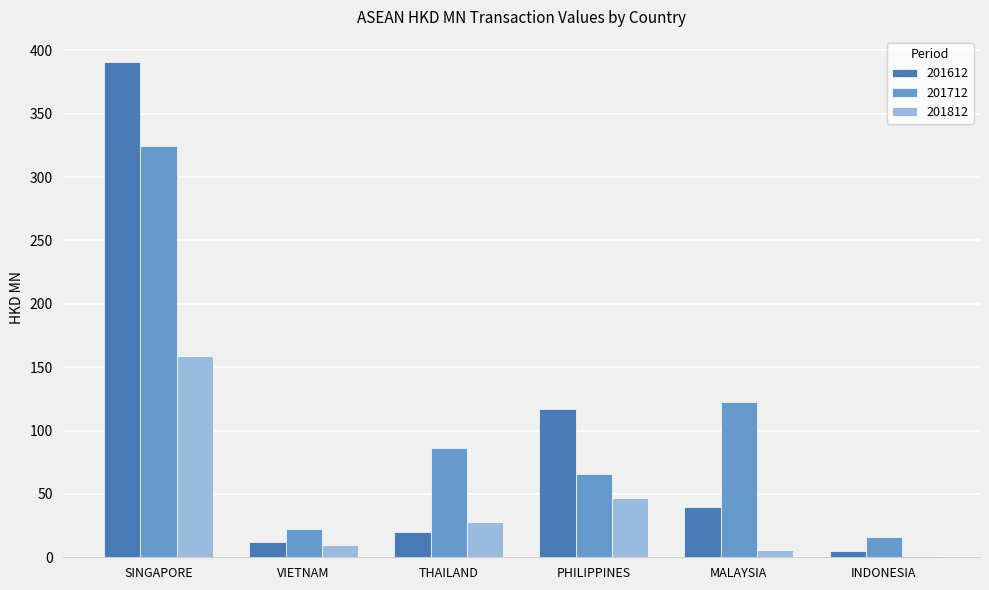

What is the total value across all series at MALAYSIA?

168.0